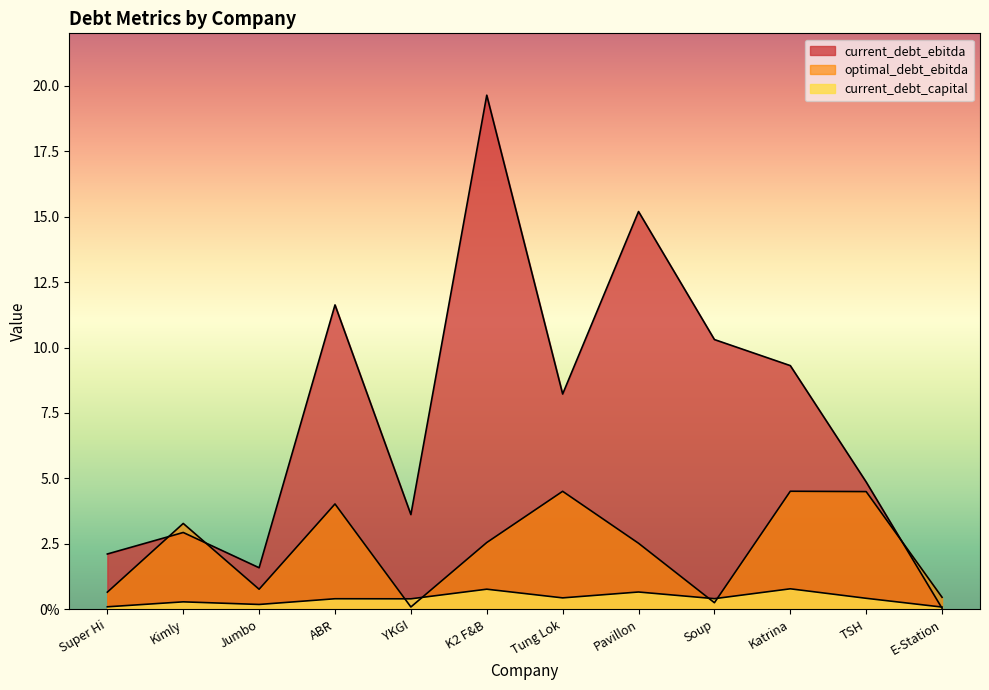

The value of current_debt_capital at K2 F&B is 1.1. True or false?

False